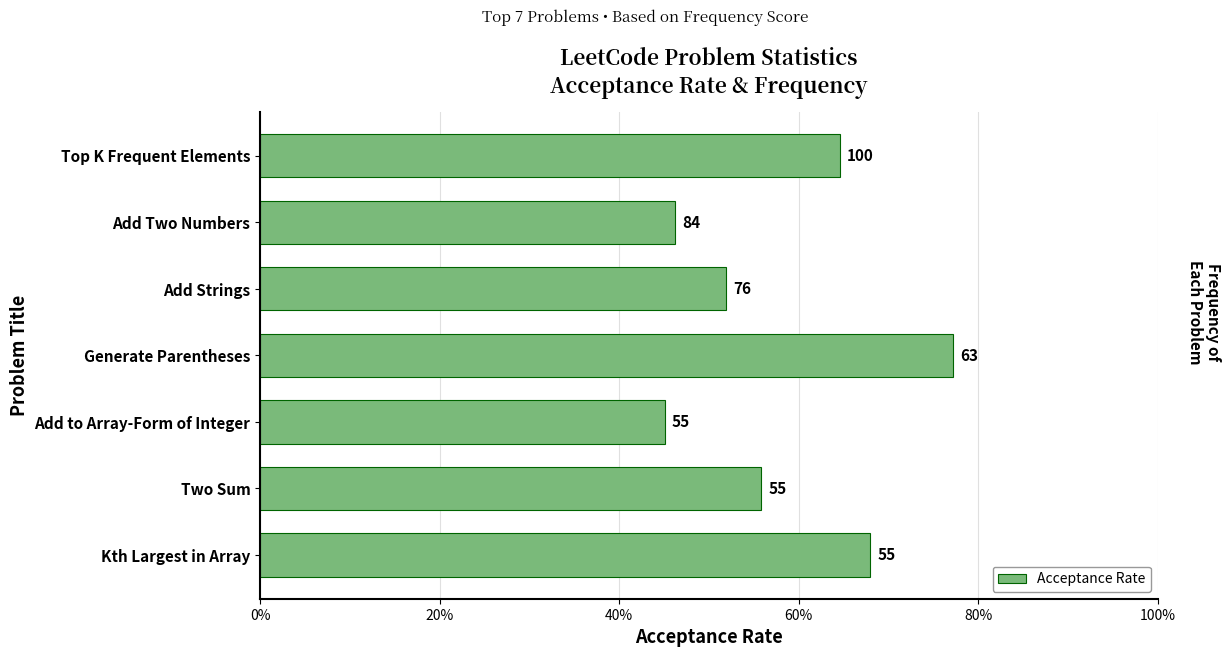

How many bars are there in total?

7